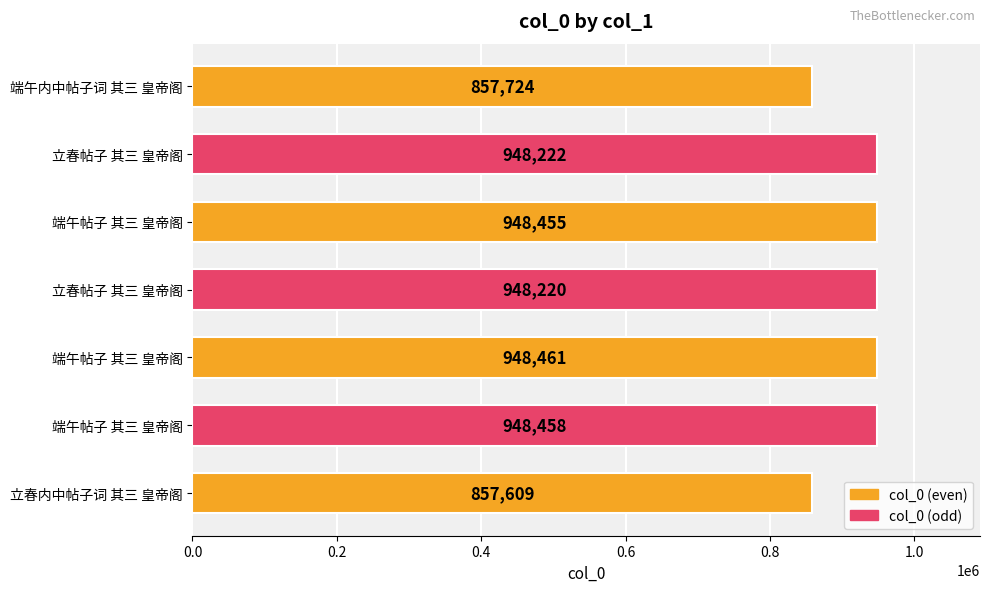

Is it true that the value at 立春帖子 其三 皇帝阁 is 1631919?

False